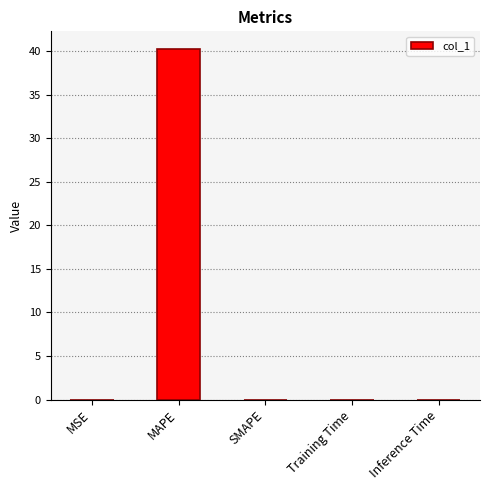

The value at Inference Time is 0.0. True or false?

True